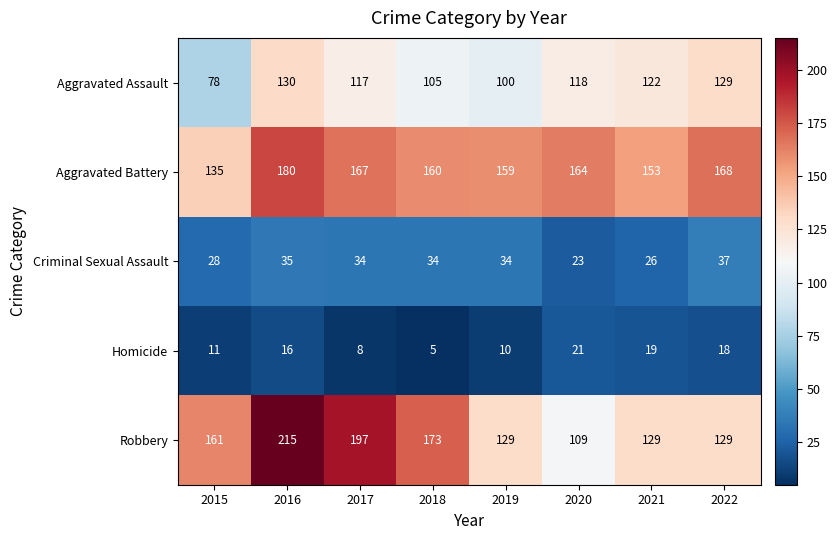

What is the minimum value shown in the chart?

5